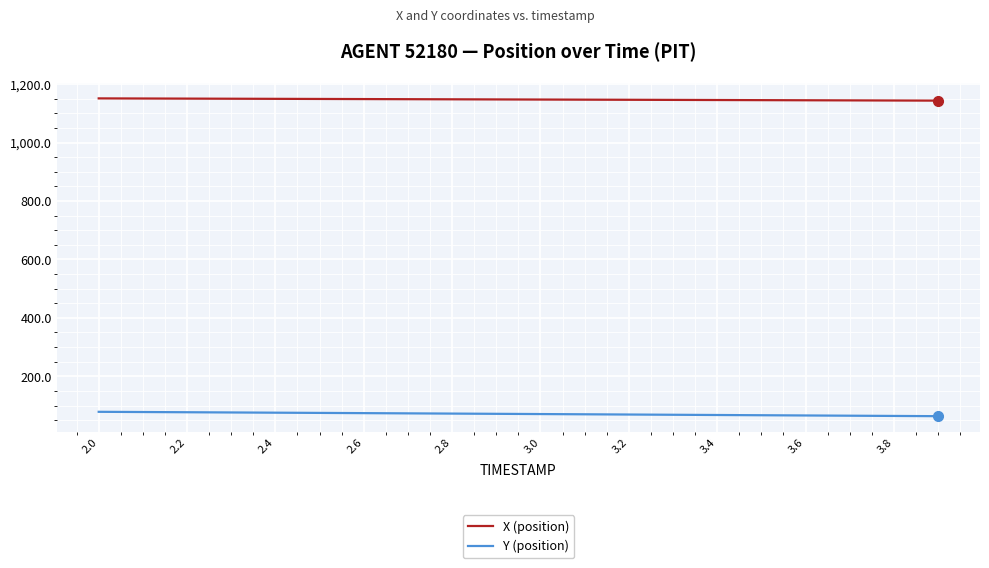

Rank the series by their average value, from lowest to highest.

Y (position), X (position)